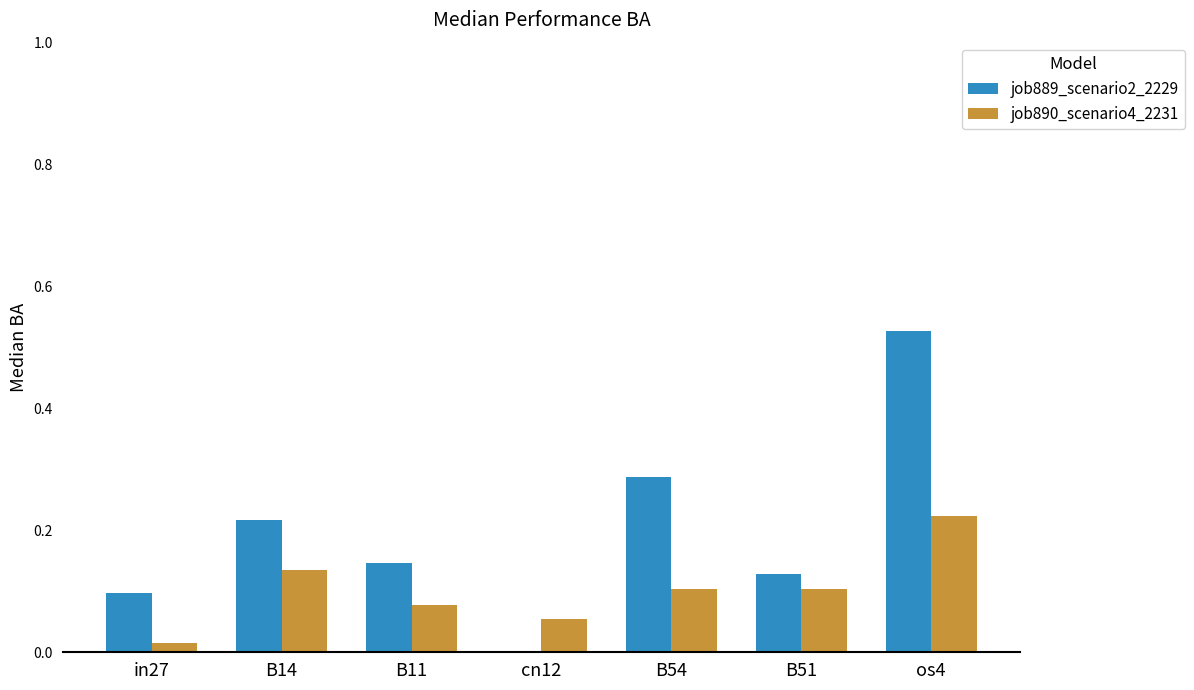

Is it true that job890_scenario4_2231 equals 0.2 at B54?

False